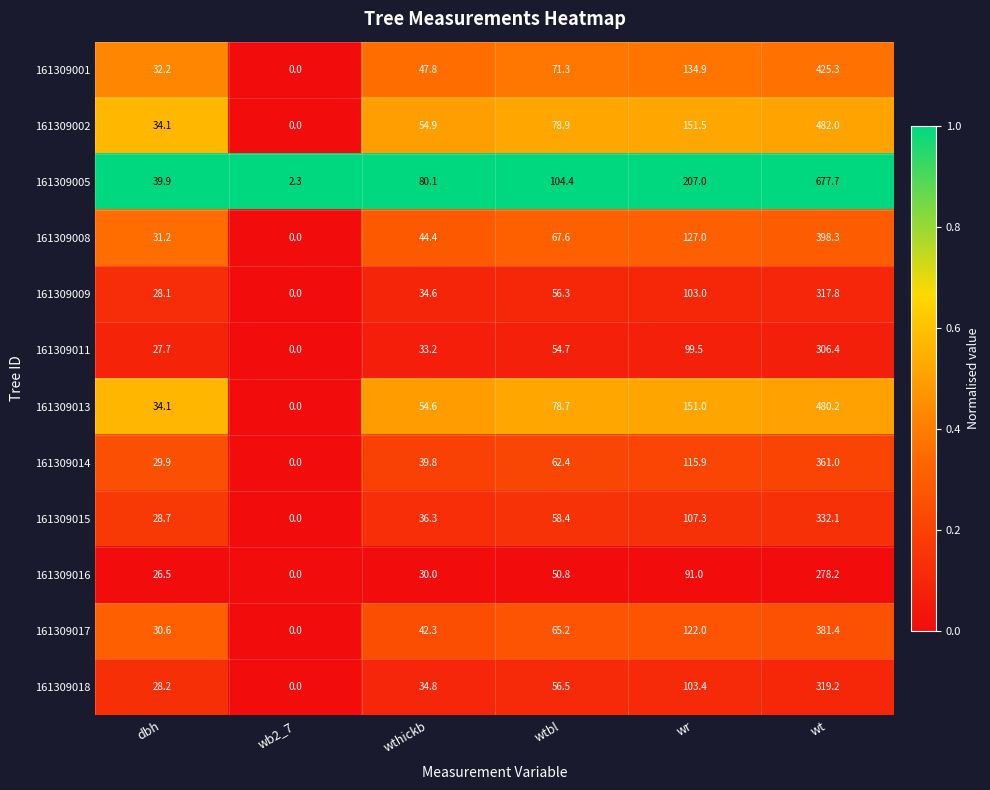

Where does the 161309002 series first go above 78?

wtbl